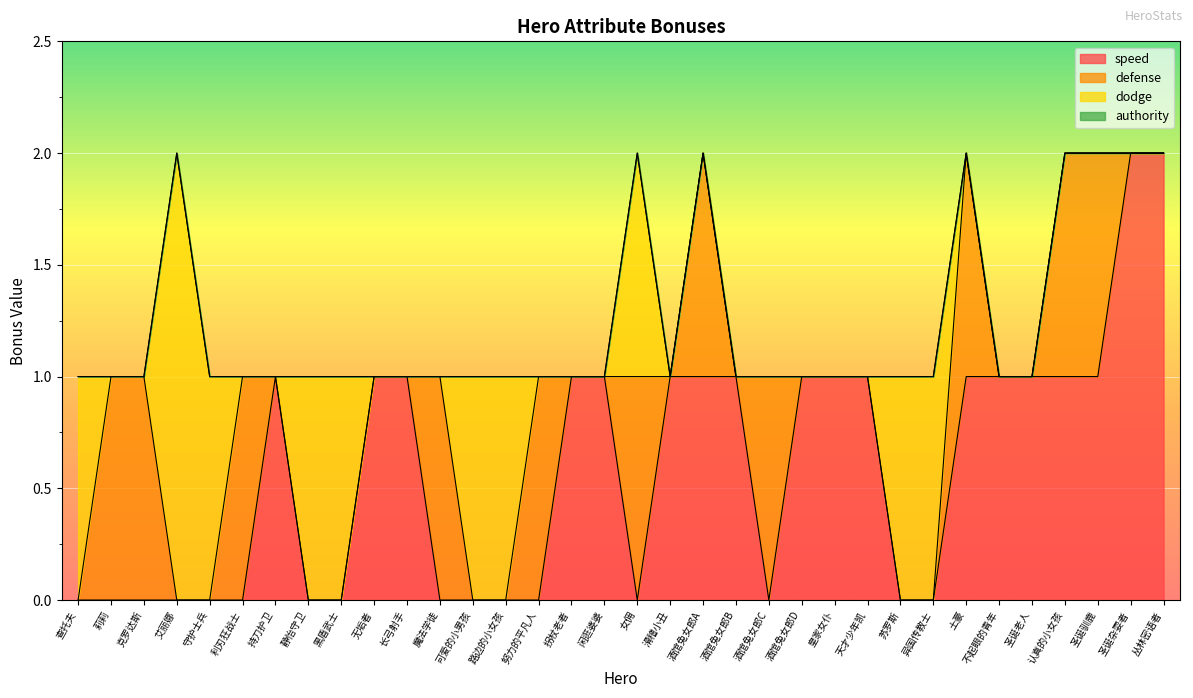

Rank the series at 酒馆兔女郎A from lowest to highest value.

dodge, authority, speed, defense